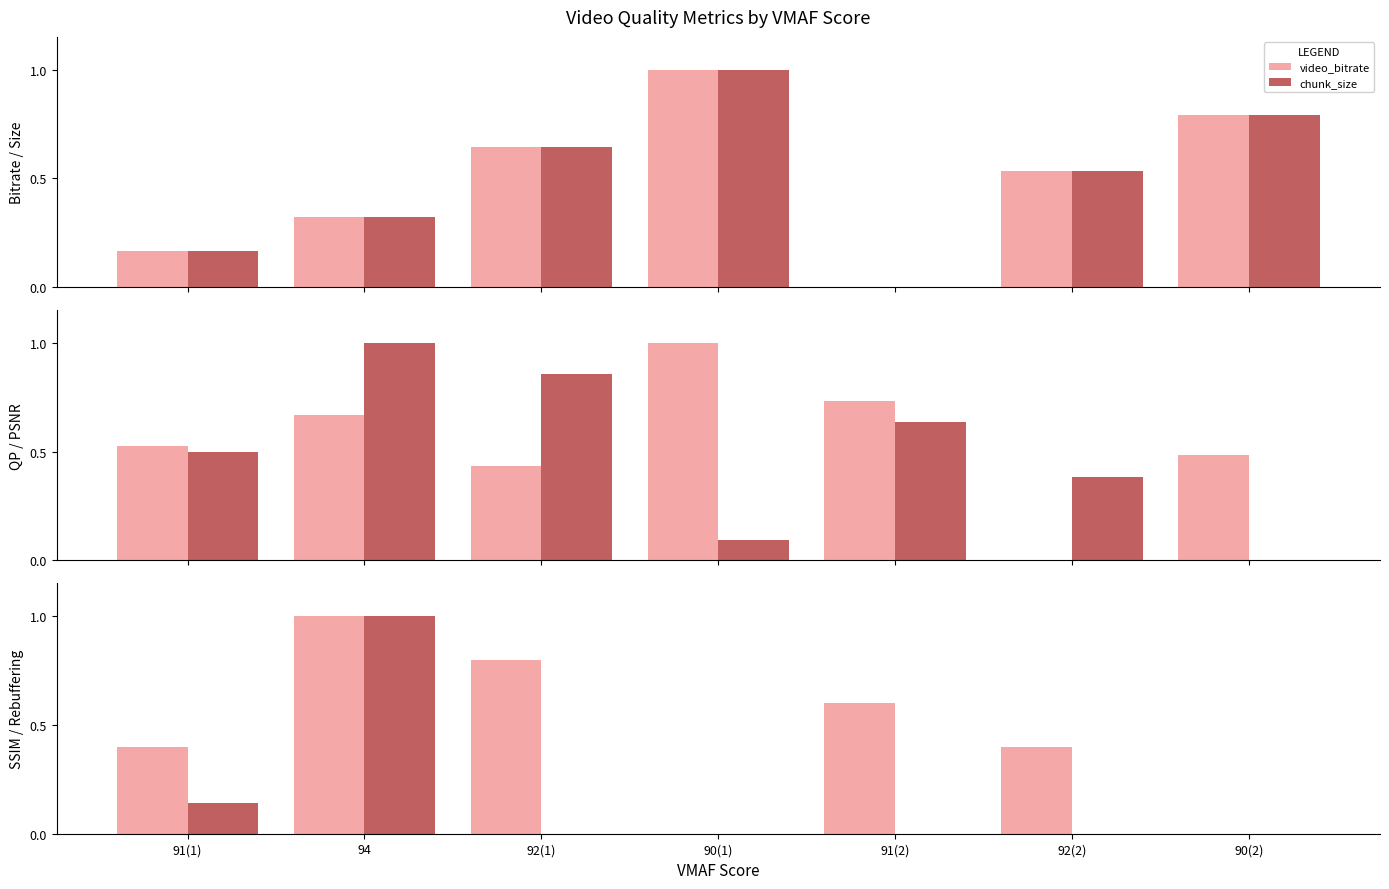

Are the bars horizontal?

No